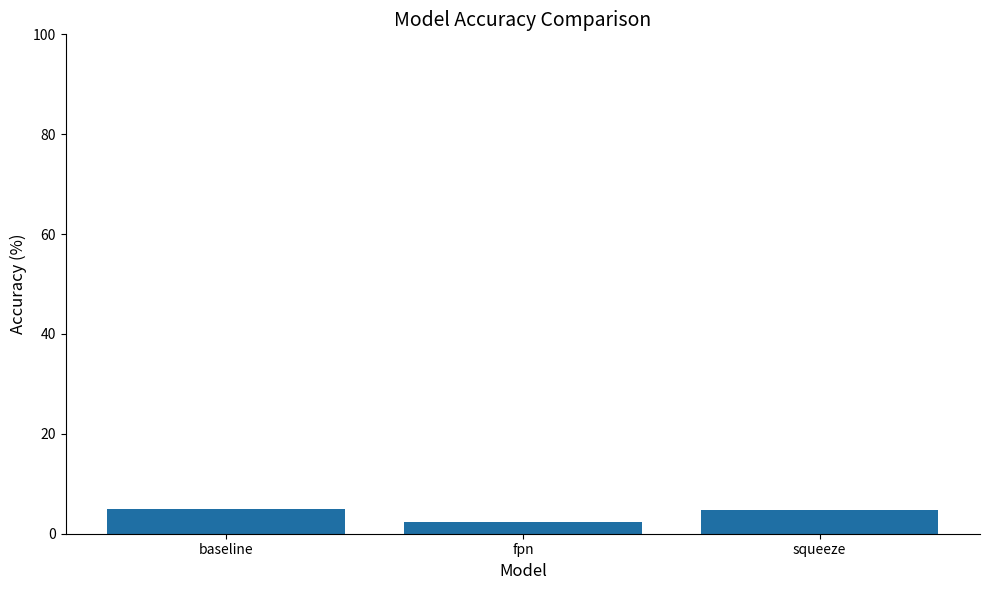

What is the change in value from fpn to squeeze?

+2.3